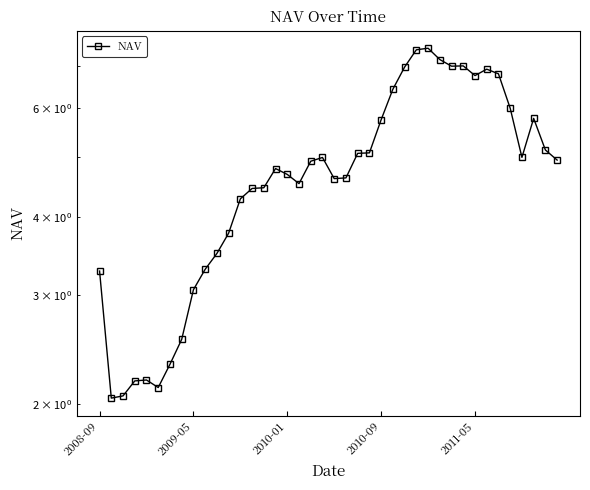

What is the difference between the maximum and minimum values?

5.4